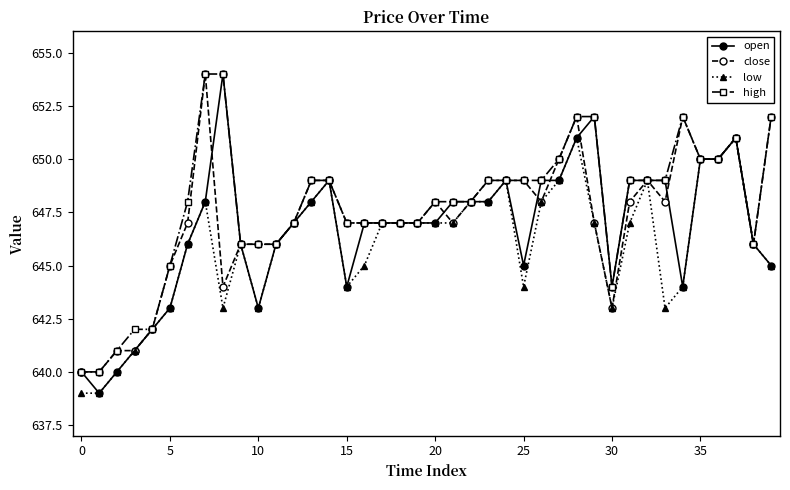

What is the sum of all open values?

25867